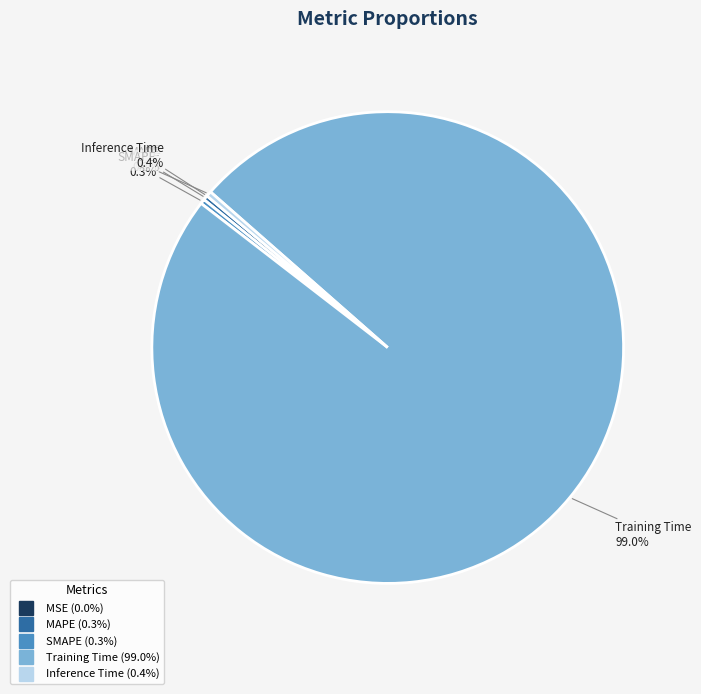

True or false: Training Time accounts for 99% of the total.

True